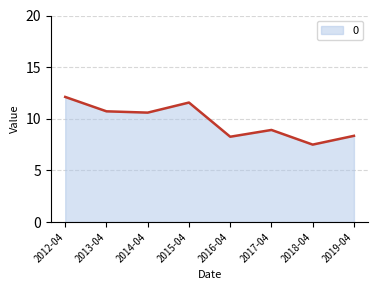

Where is the first local maximum?

2015-04